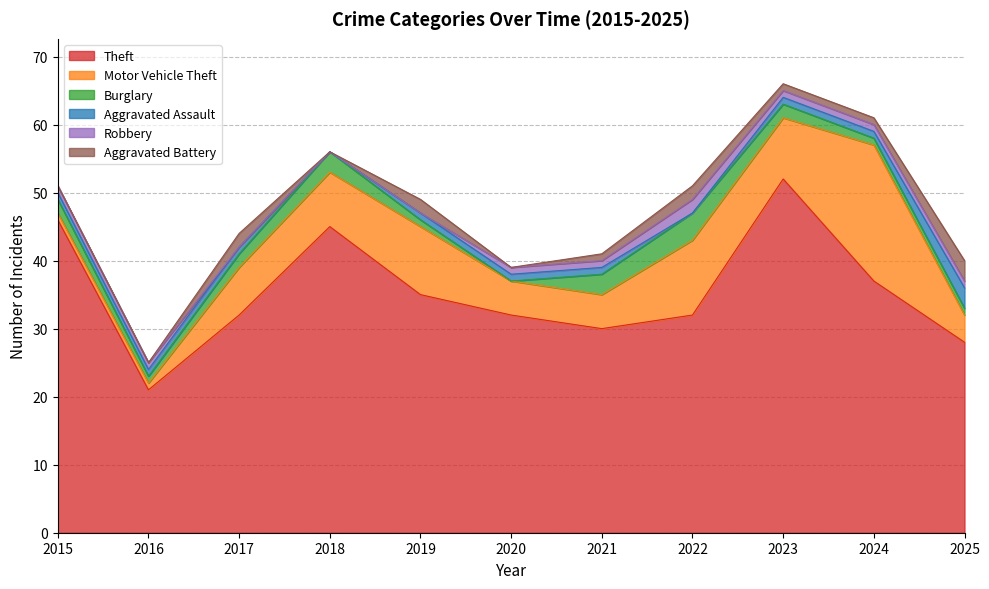

True or false: Aggravated Assault has a value of 3 at 2025.

True